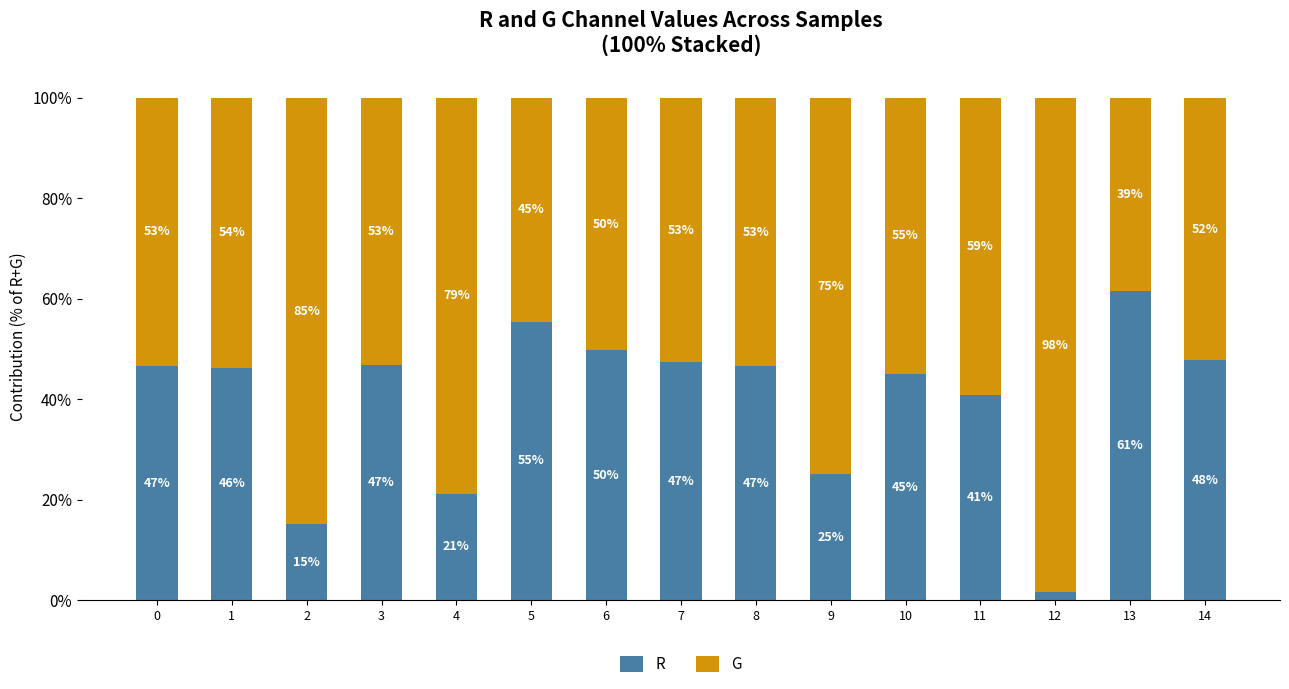

What are all the series names shown in the legend?

R, G